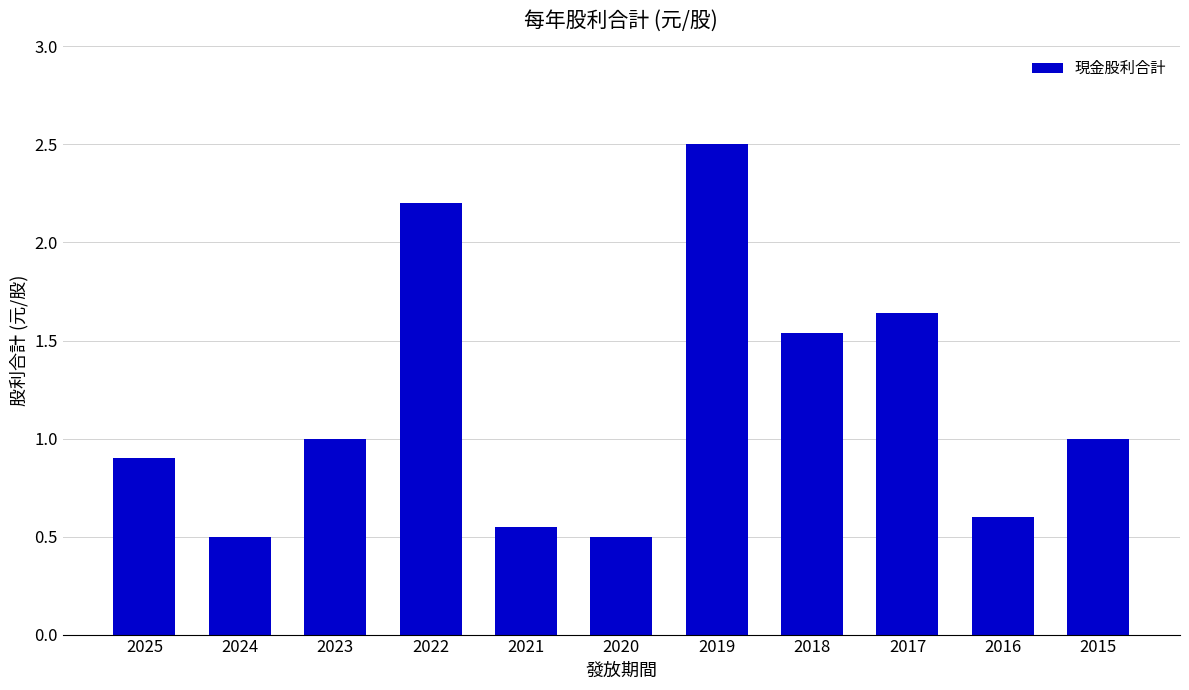

What is the difference between the maximum and second lowest values?

2.0